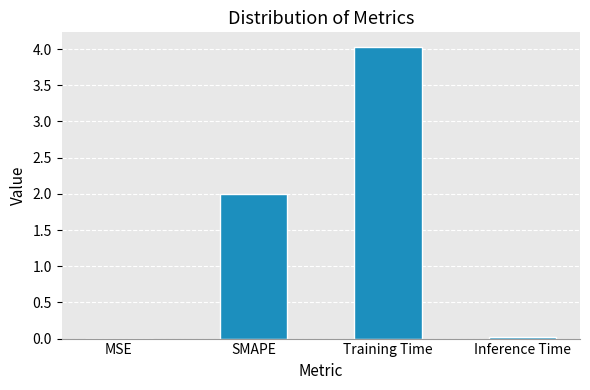

Which has a higher value, MSE or SMAPE?

SMAPE